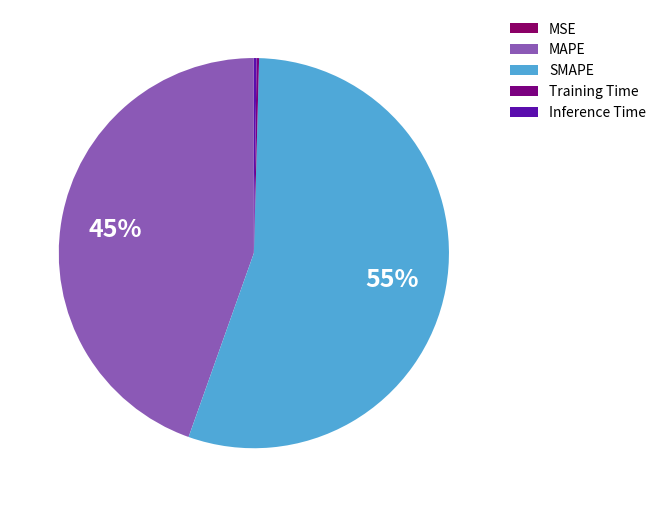

Is there any slice that represents more than half of the pie?

Yes